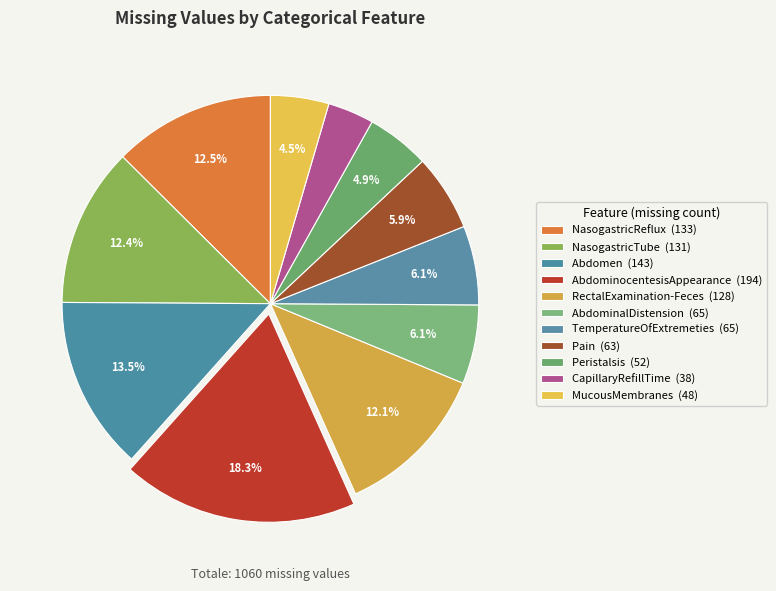

Count the number of slices in the pie.

11